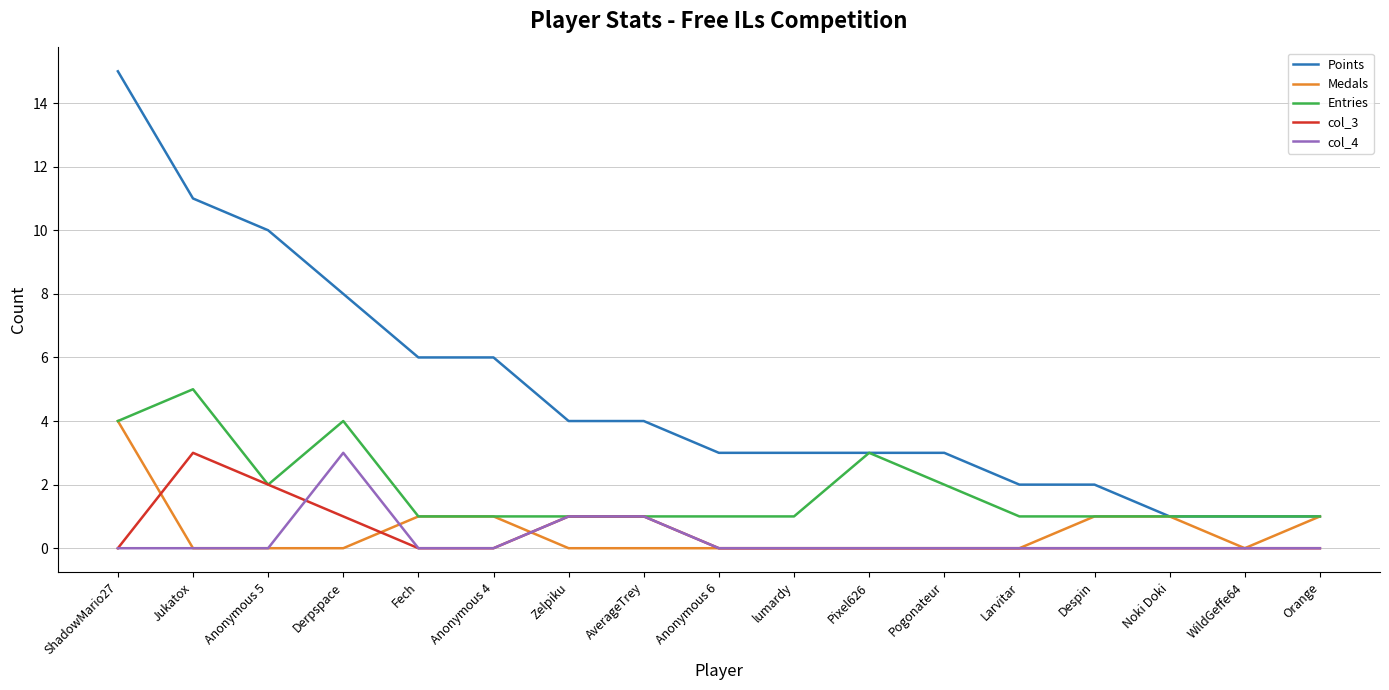

What position from the right is WildGeffe64?

2